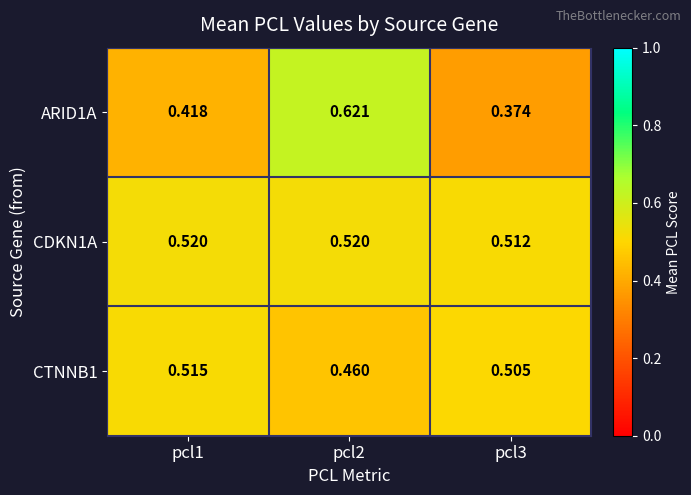

Is the value of ARID1A at pcl3 greater than the value of CTNNB1 at pcl2?

No